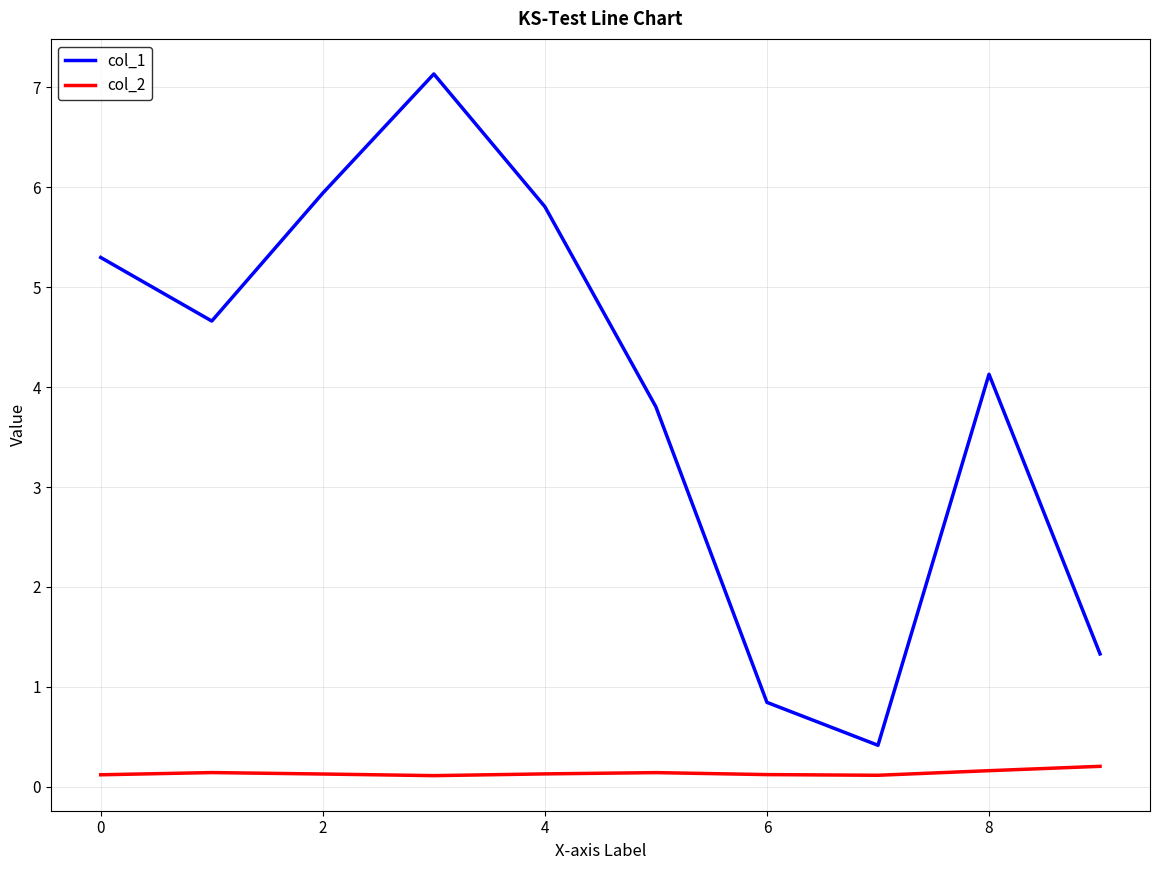

What is the maximum value shown in the chart?

7.1